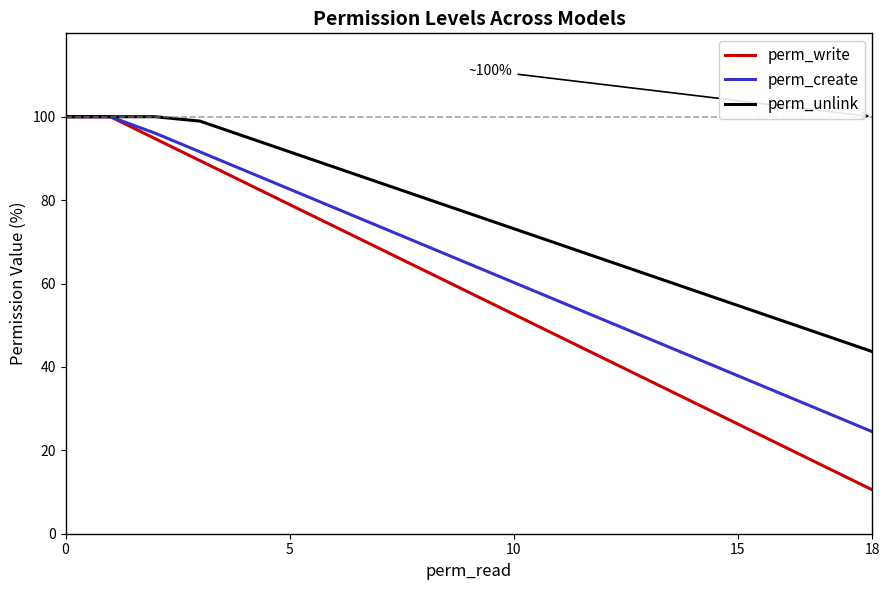

Which series has the widest spread of values?

perm_write